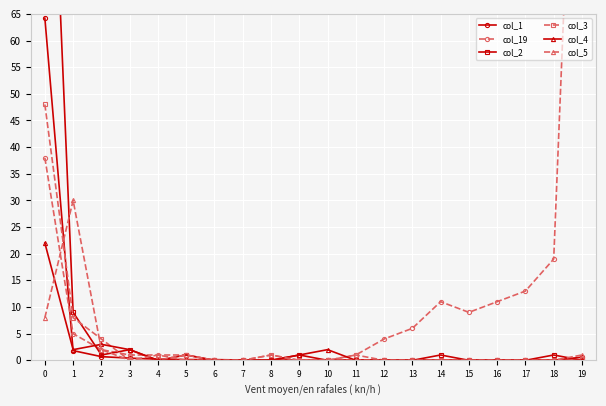

Where is the first local maximum for col_2?

3